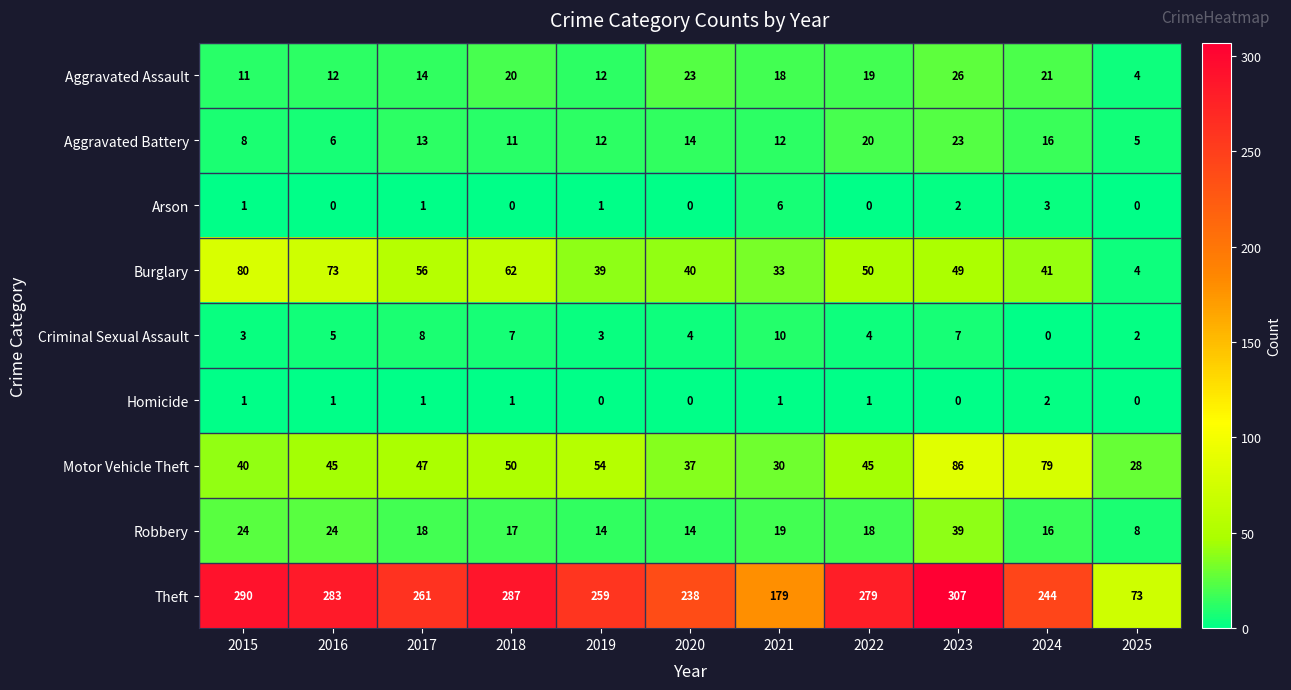

At 2023, list the series in order from smallest to largest.

Homicide, Arson, Criminal Sexual Assault, Aggravated Battery, Aggravated Assault, Robbery, Burglary, Motor Vehicle Theft, Theft